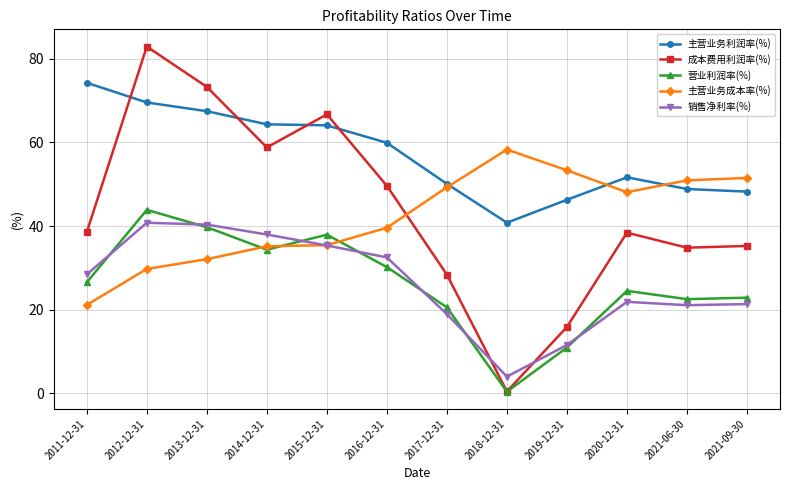

What is the sum of all 主营业务利润率(%) values?

685.6